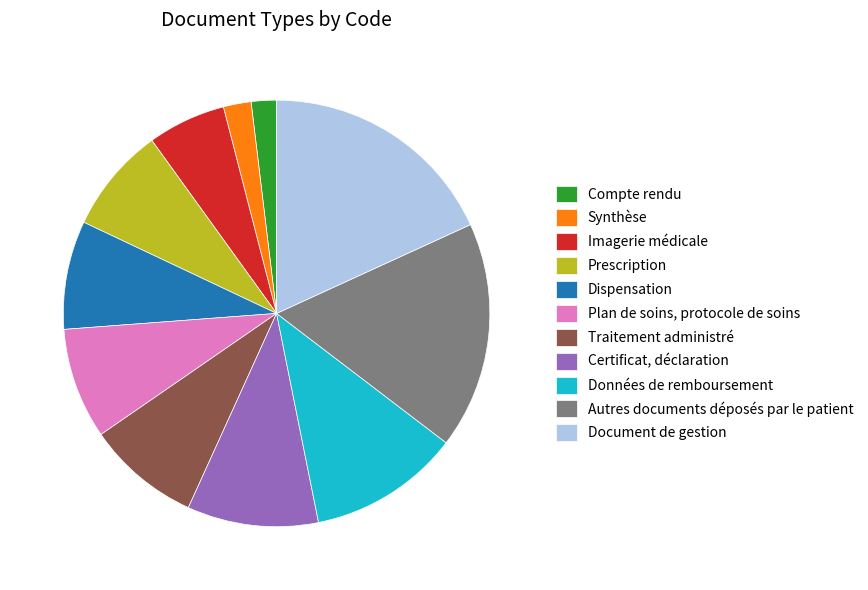

Which has a higher value, Certificat, déclaration or Compte rendu?

Certificat, déclaration